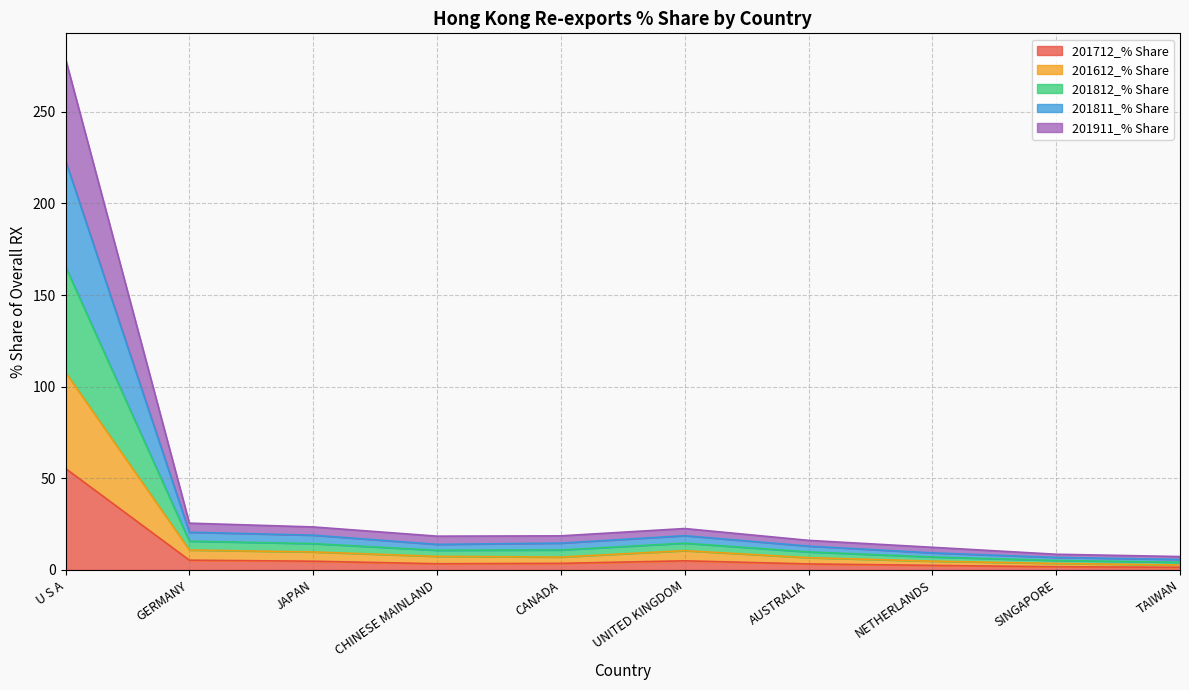

Which category has the highest value across all series?

U S A